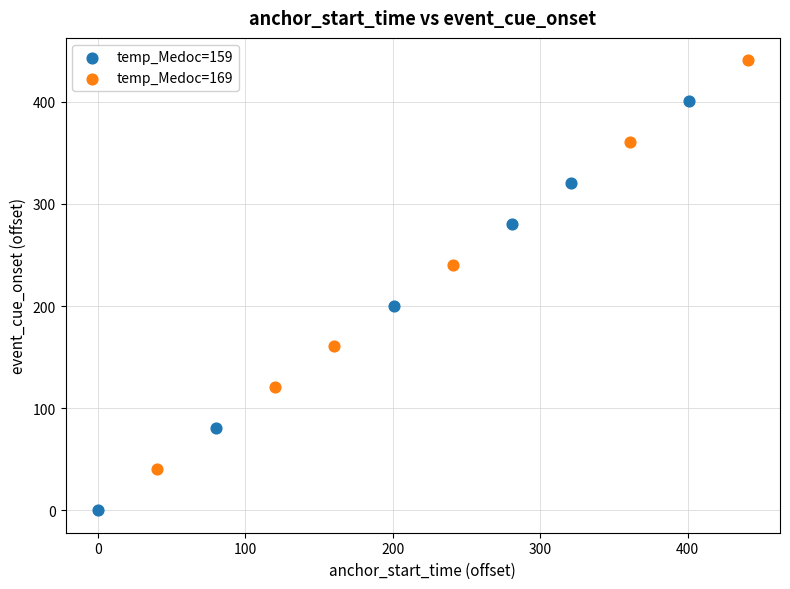

Which series has the largest Y range (max minus min)?

temp_Medoc=159